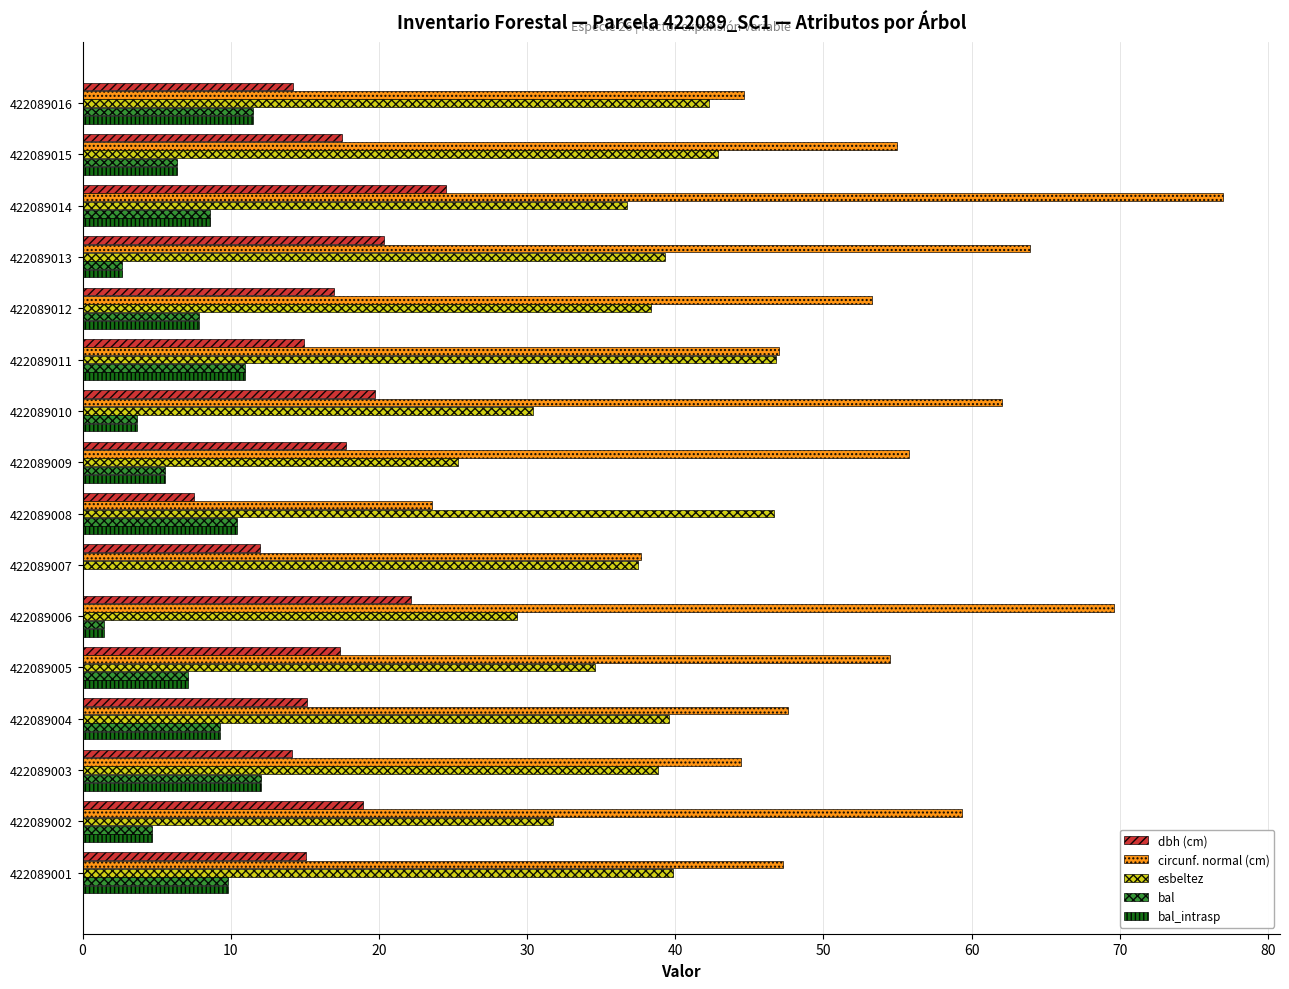

What is the average value of the bal series?

7.0